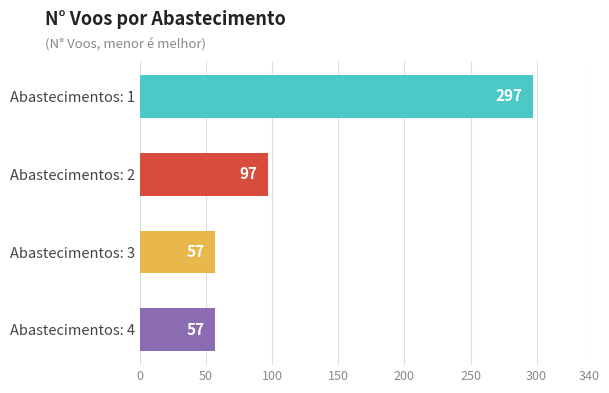

What is the value of the 1st bar from the top?

297